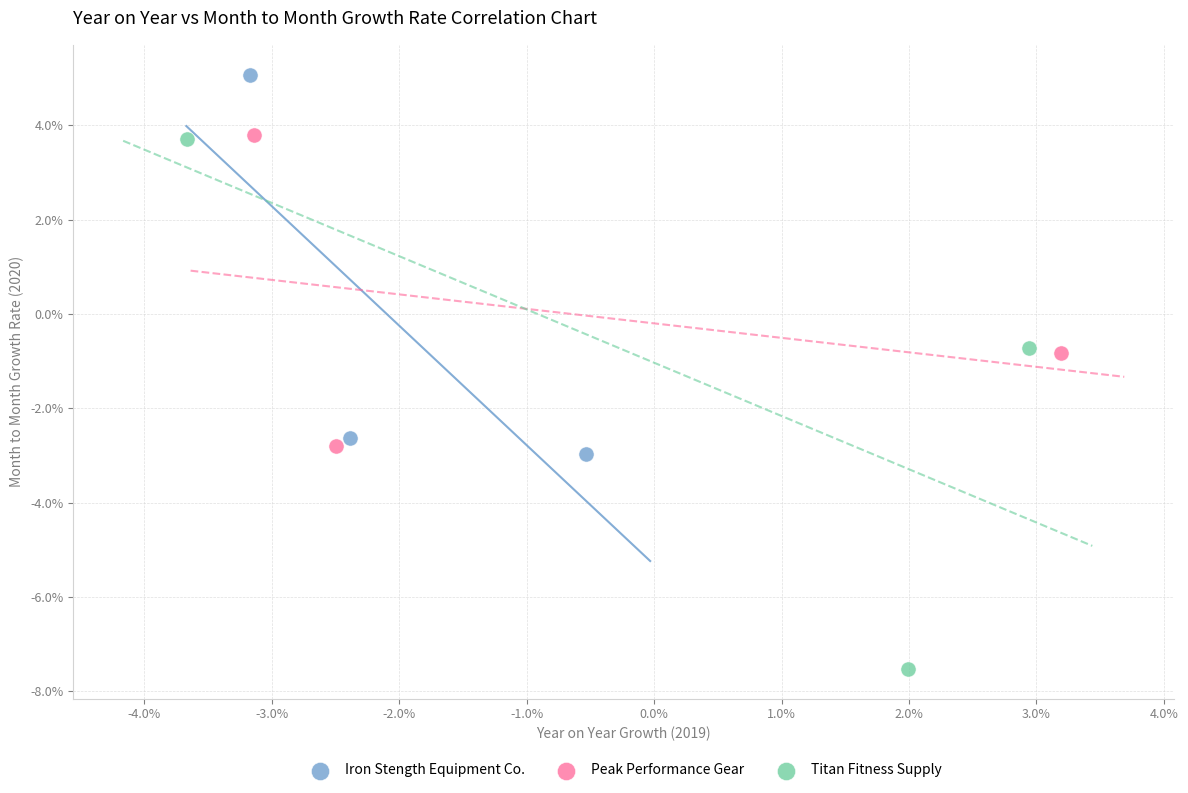

Which series has the largest Y range (max minus min)?

Titan Fitness Supply